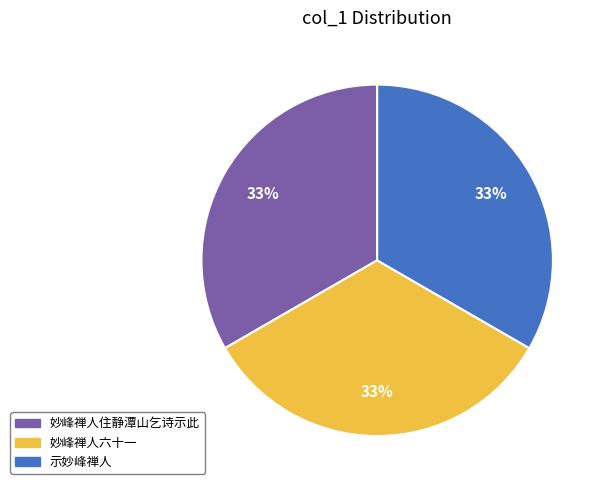

How many slices are in this pie chart?

3